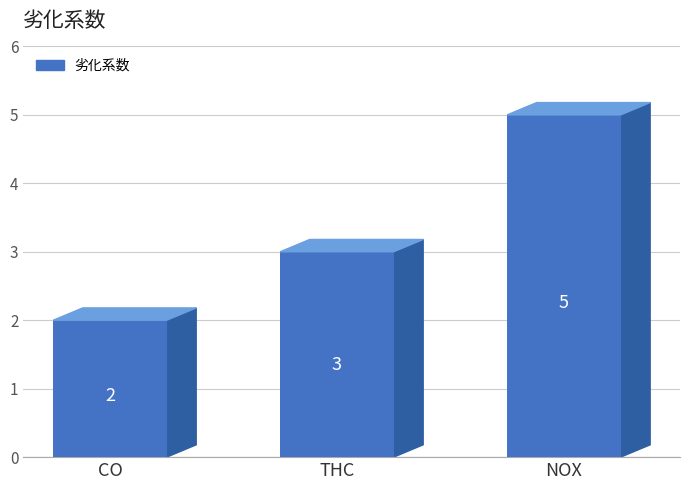

Does the chart contain any negative values?

No